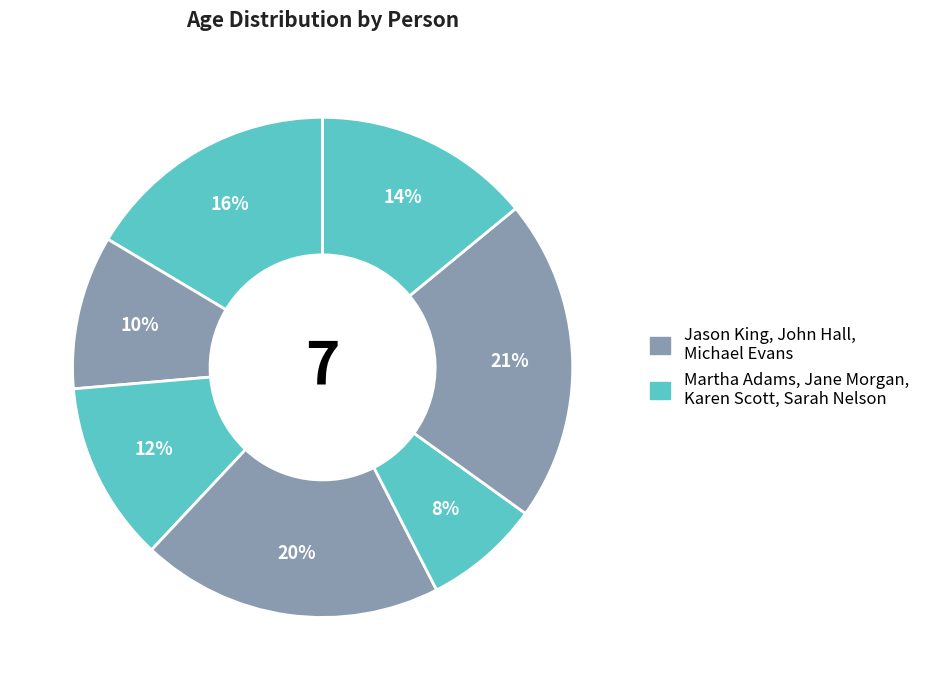

Count the number of slices in the pie.

7